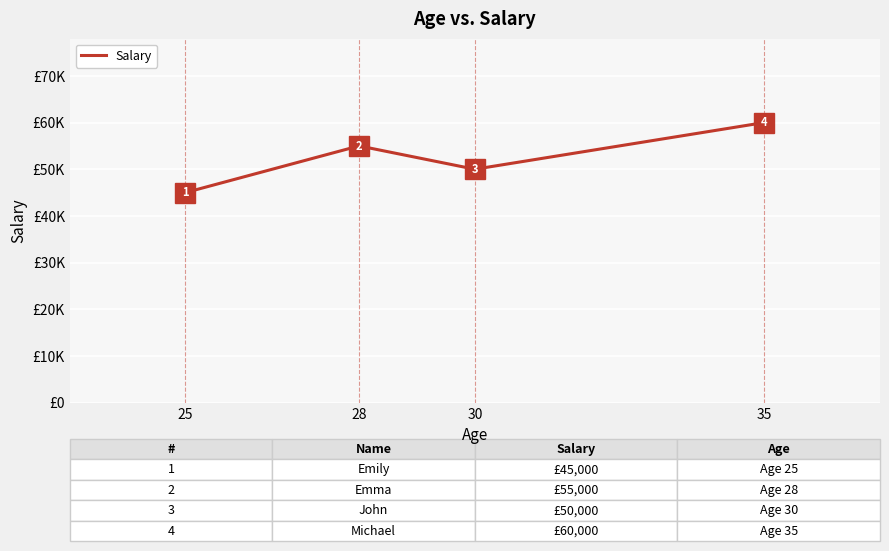

Does the chart have visible grid lines?

Yes